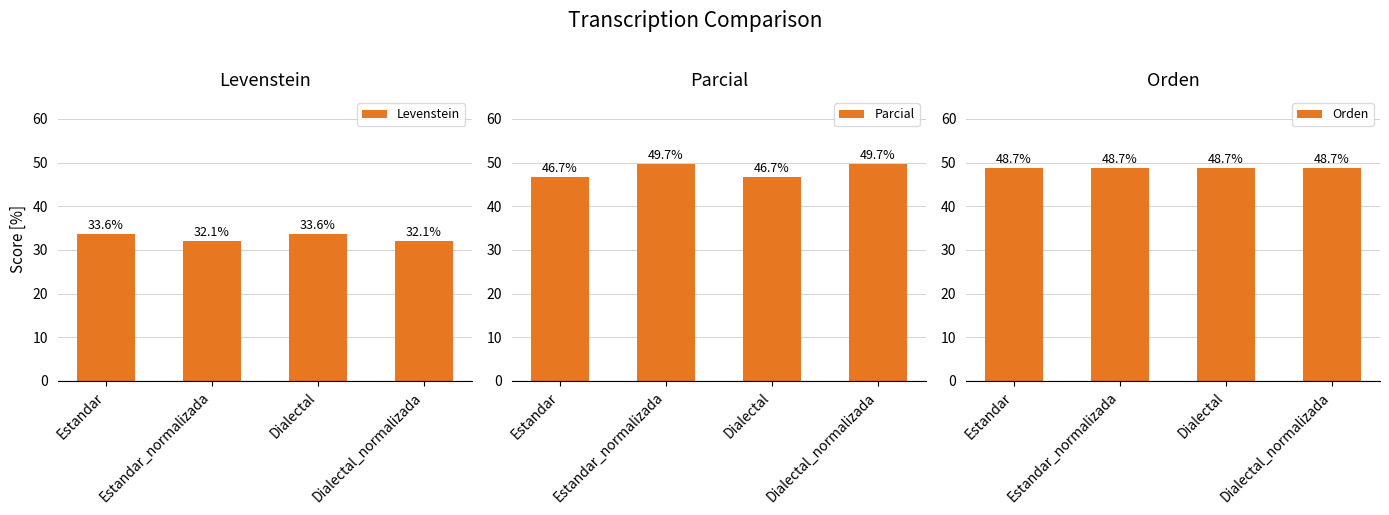

Is it true that Parcial equals 49.7 at Dialectal_normalizada?

True